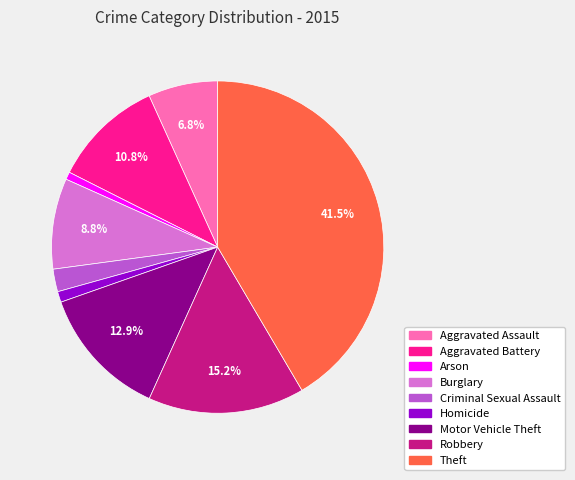

Combined, do Motor Vehicle Theft and Aggravated Battery account for over 50%?

No